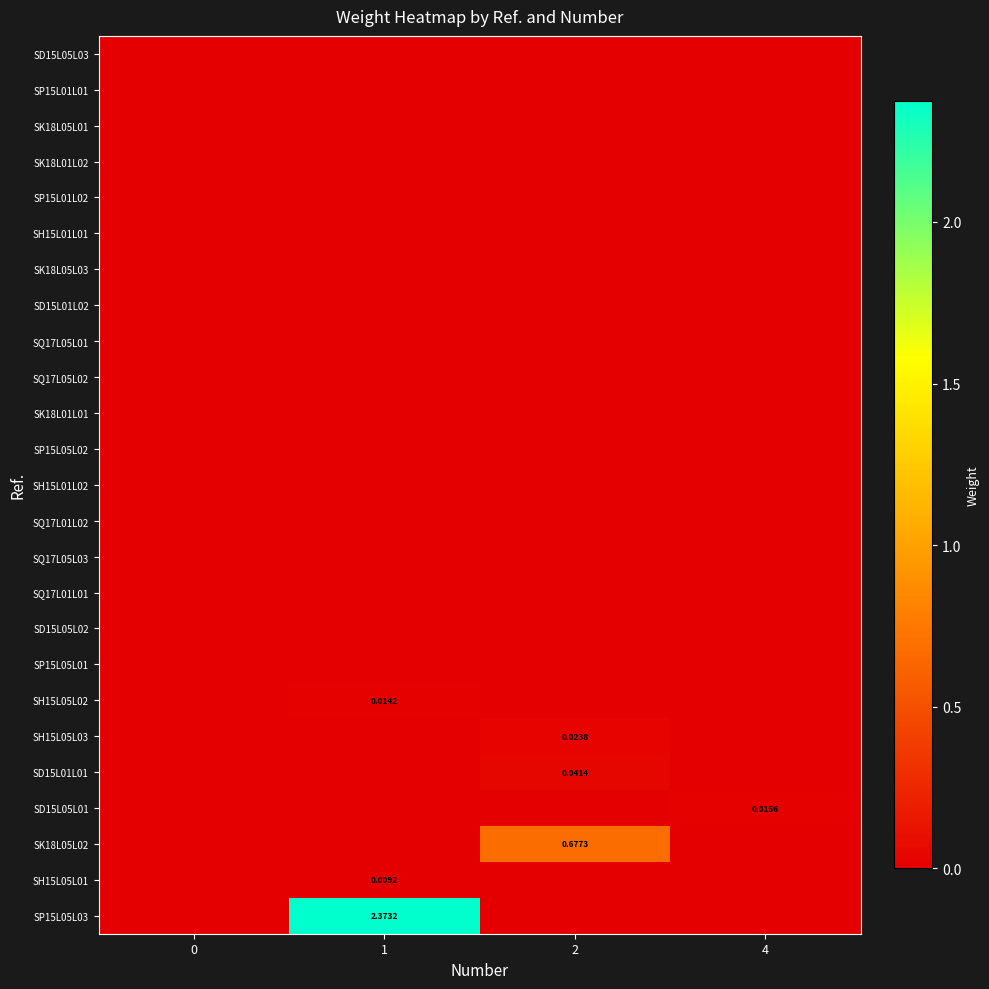

The value of SD15L05L01 at 1 is -0.0. True or false?

False